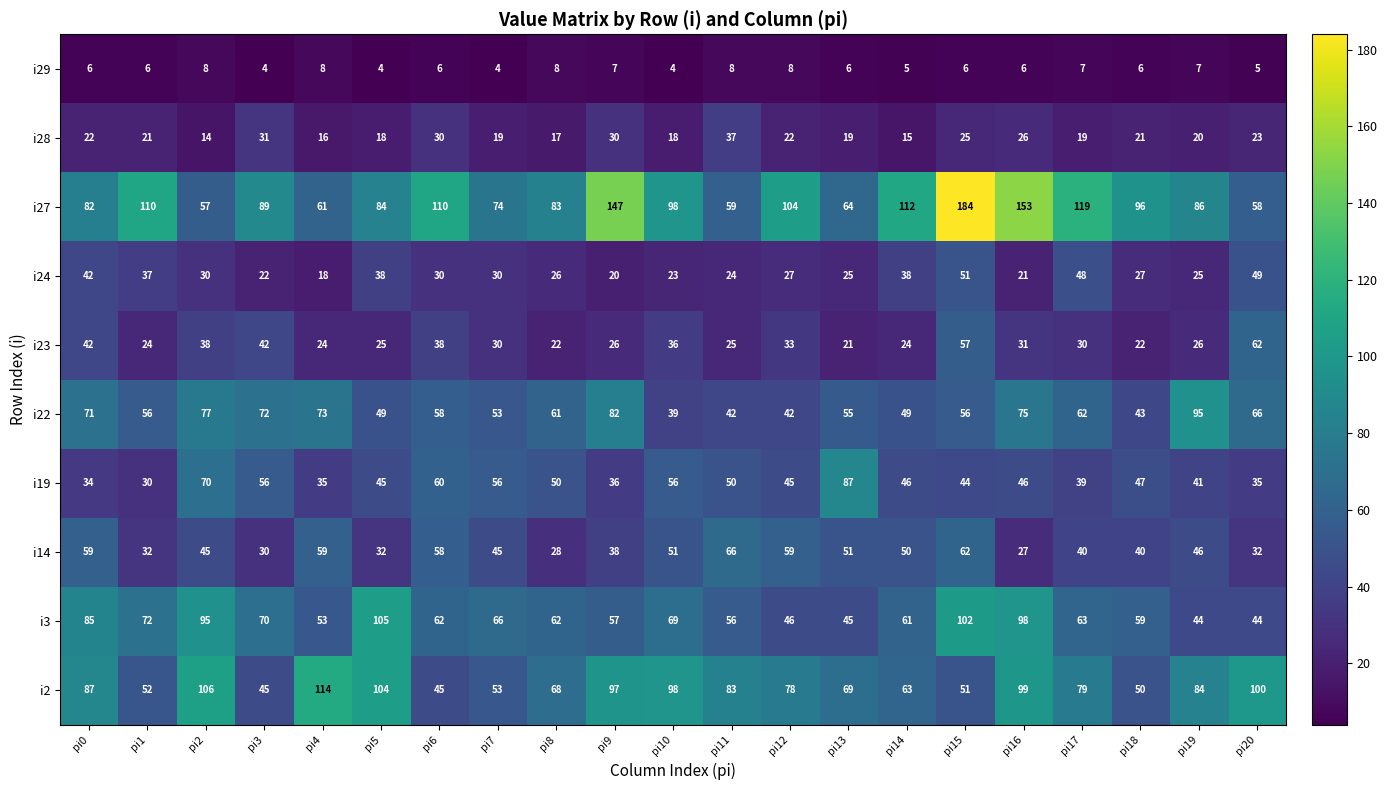

The i29 series shows 2 at pi9. True or false?

False